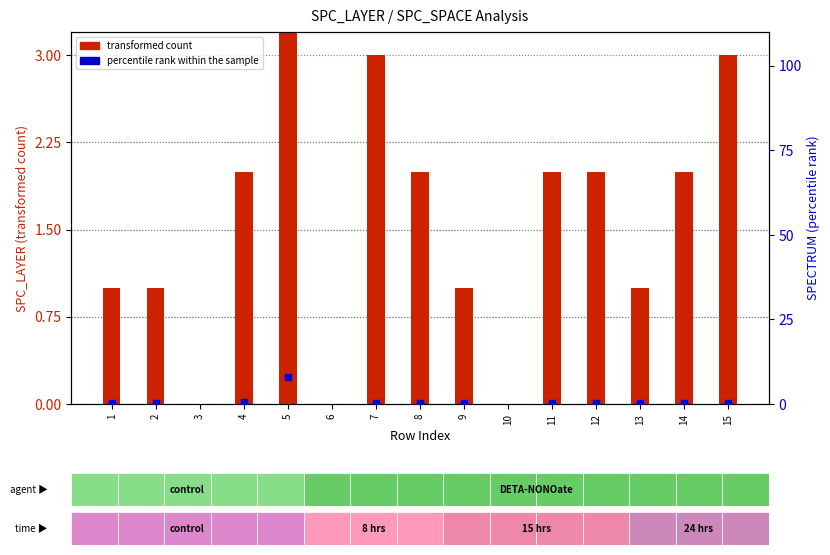

Is the value of transformed count at 11 greater than the value of percentile rank within the sample at 2?

Yes